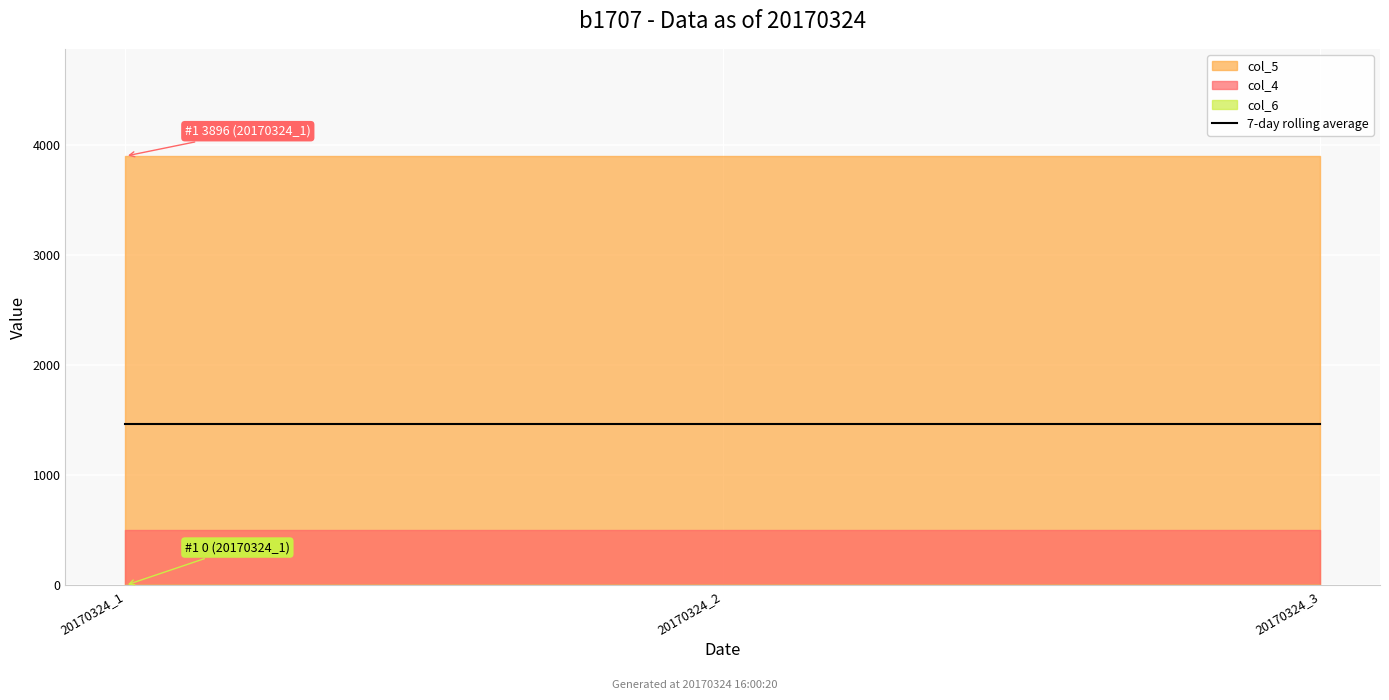

At which label is col_5 closest to 3896?

20170324_1